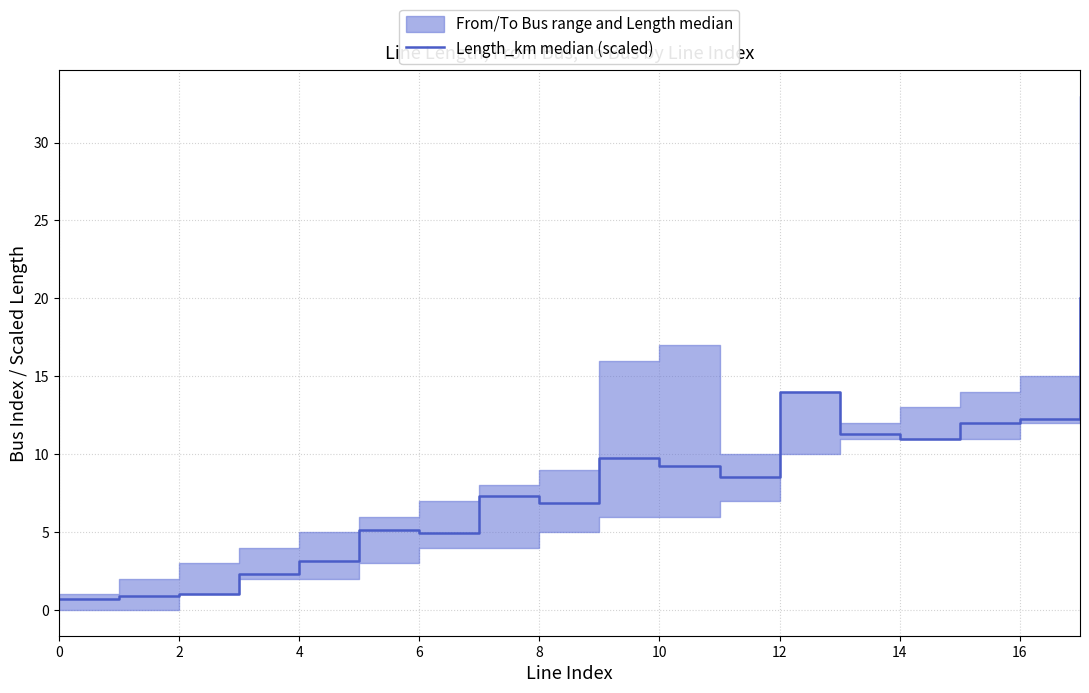

How many categories are shown in the chart?

18